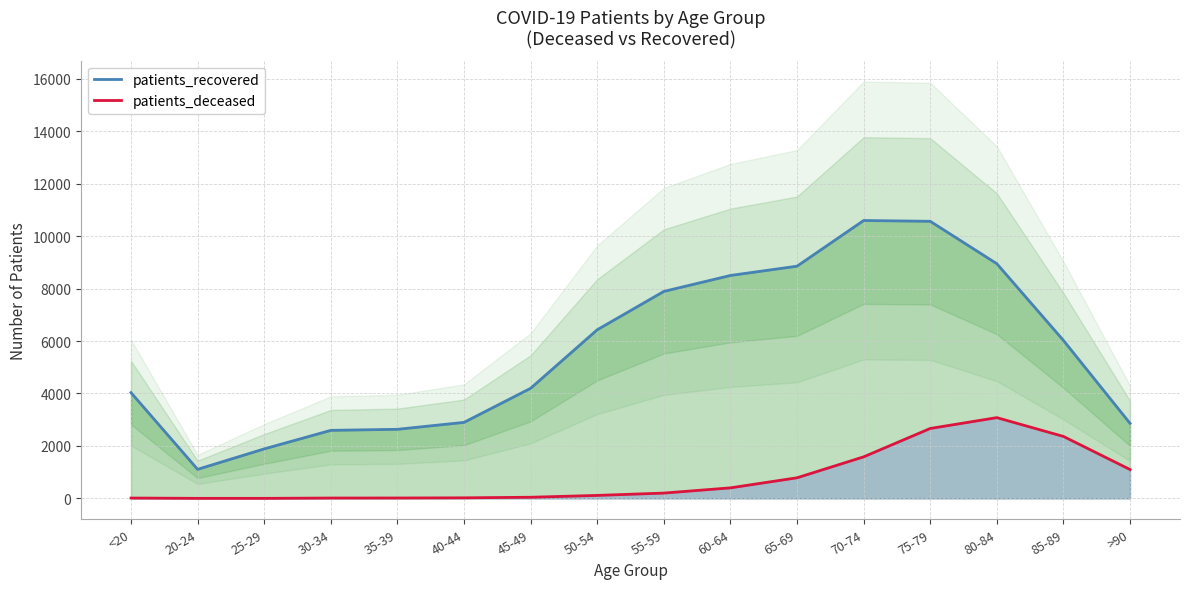

What is the label of the 14th point from the left?

80-84